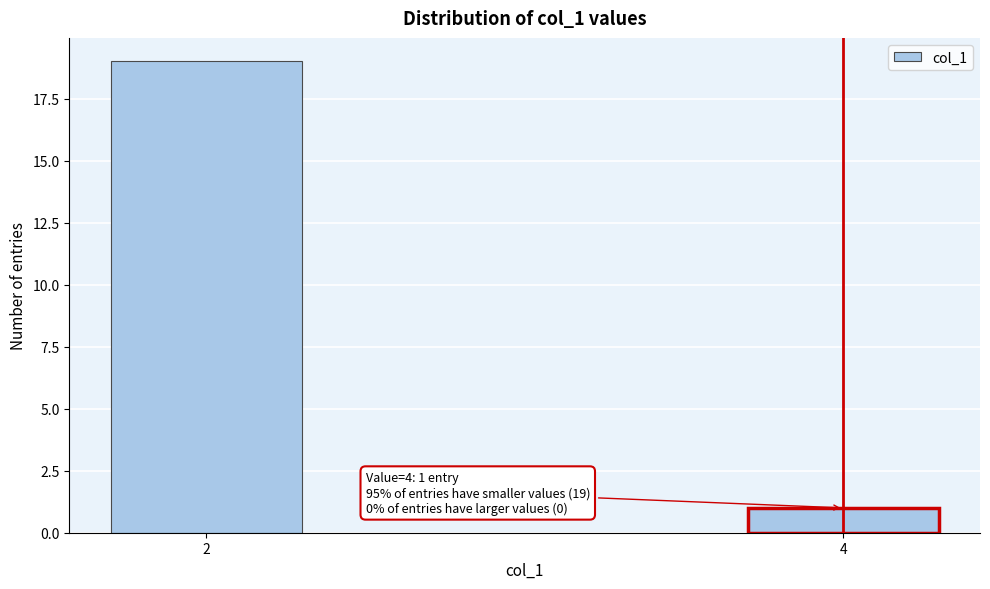

Reading right to left, extract all data points from this chart.

4=1	2=19